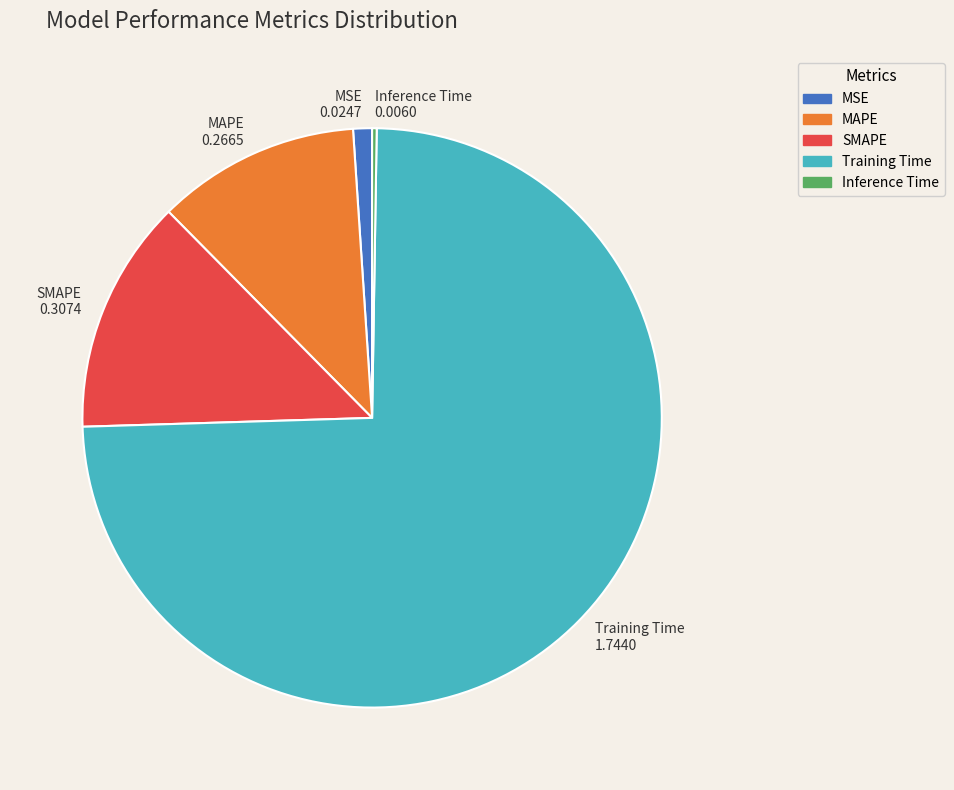

True or false: MSE accounts for 1% of the total.

True